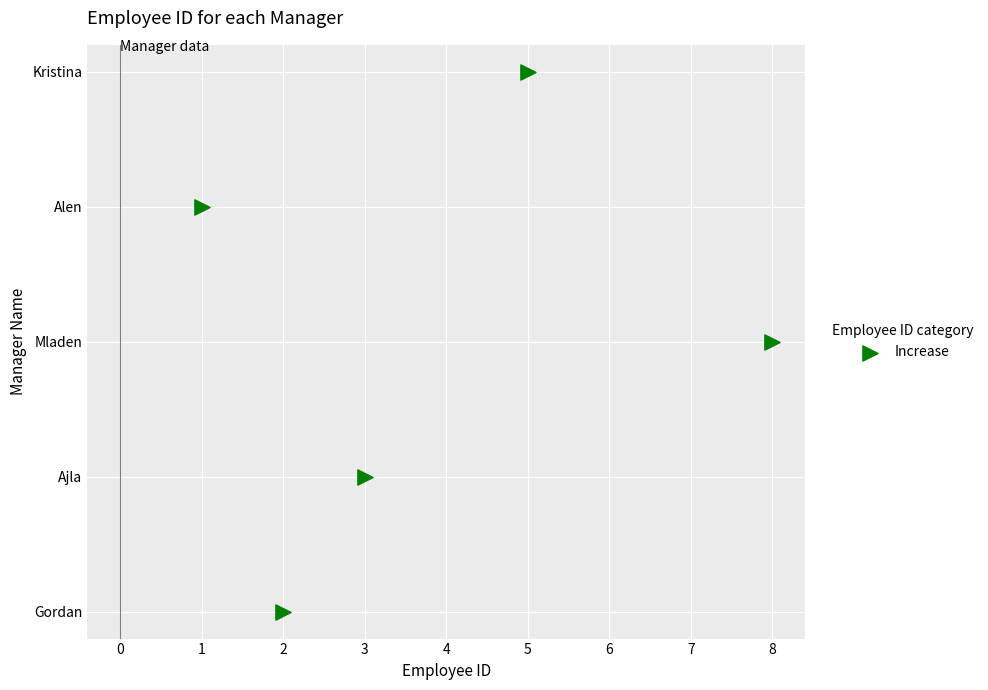

Between Mladen and Ajla, which is larger?

Mladen